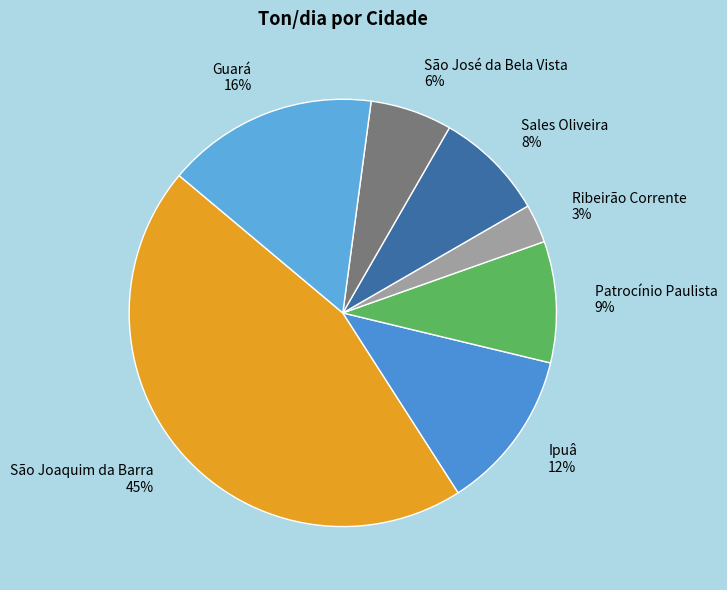

Is the sum of Guará and Ribeirão Corrente greater than half?

No